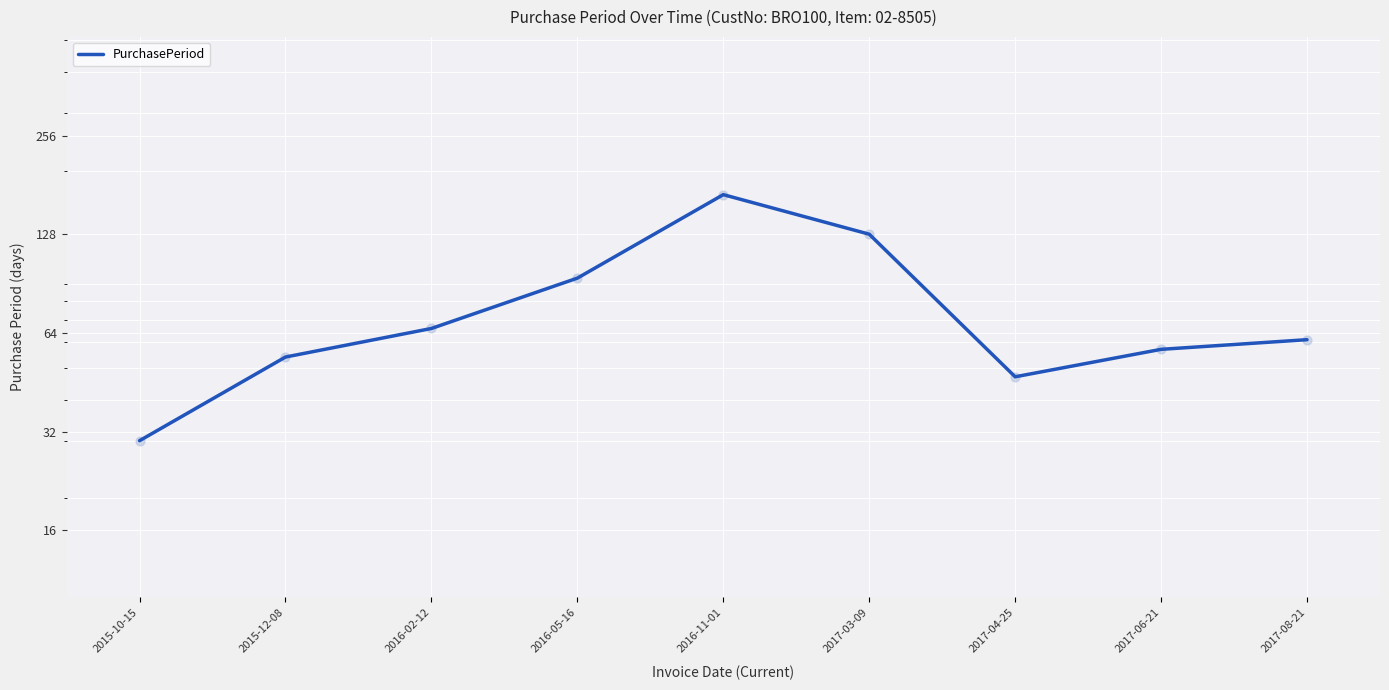

Which has a higher value, 2015-12-08 or 2015-10-15?

2015-12-08